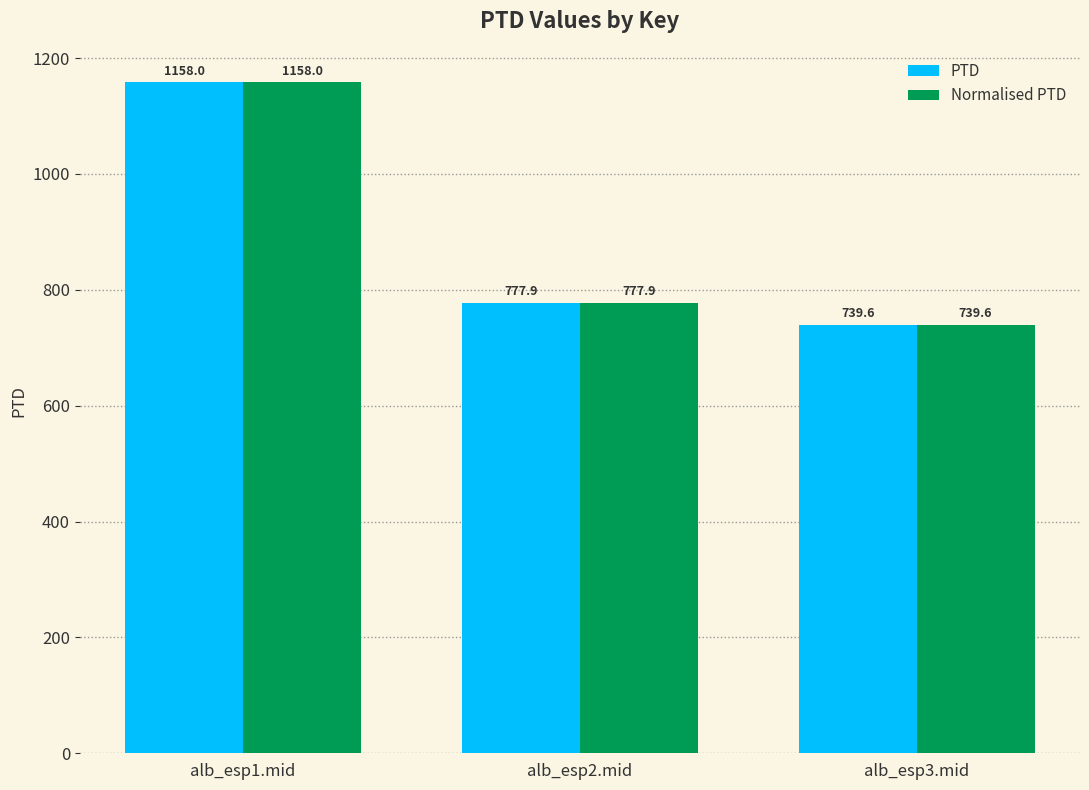

True or false: Normalised PTD has a value of 777.9 at alb_esp2.mid.

True